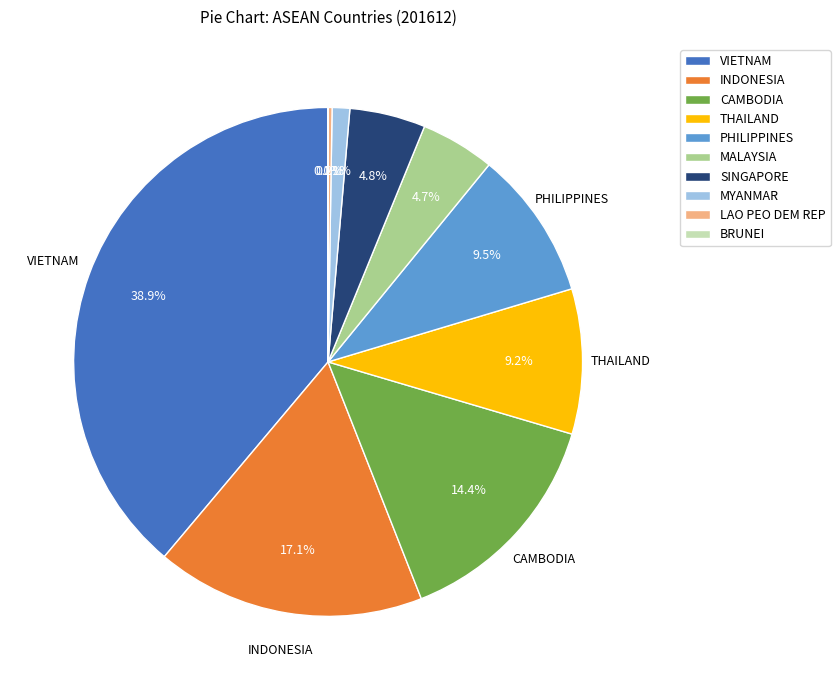

Between MYANMAR and VIETNAM, which is larger?

VIETNAM